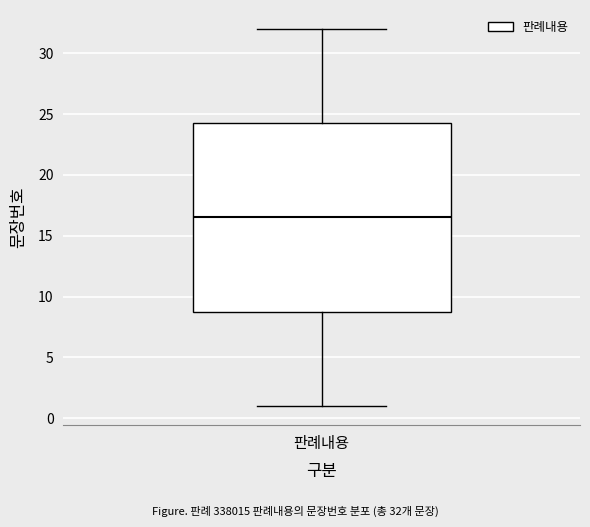

Where does the lower whisker of the box for 판례내용 end on the y-axis? The values are not printed on the chart, so give them approximately, as read against the axis.

1.0